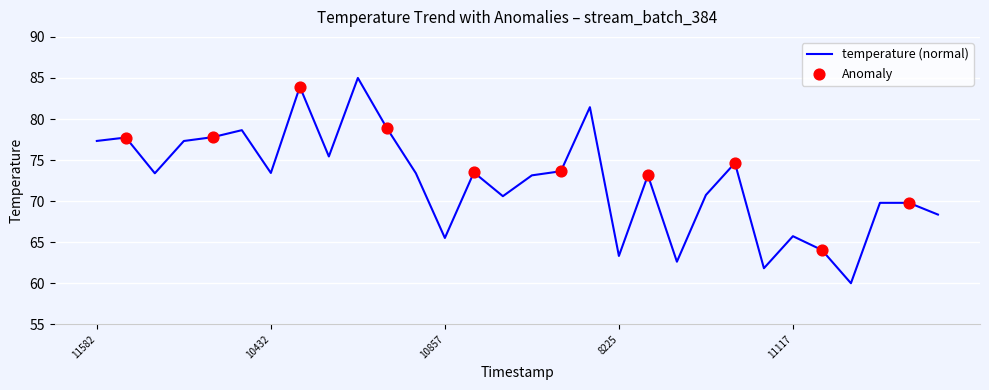

What is the maximum value shown in the chart?

85.0